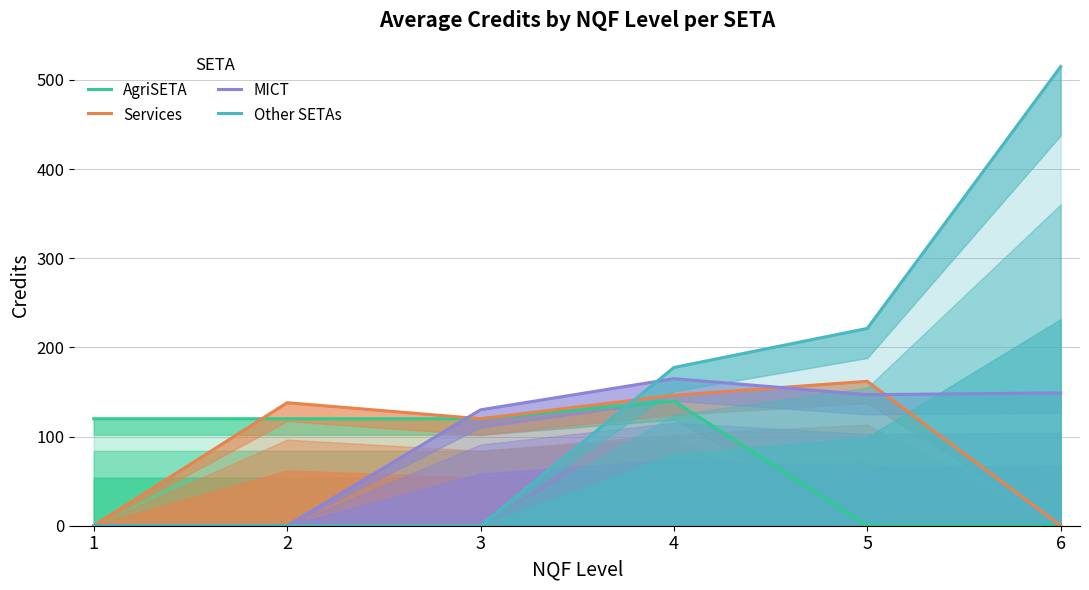

True or false: AgriSETA has a value of 64.2 at 6.

False